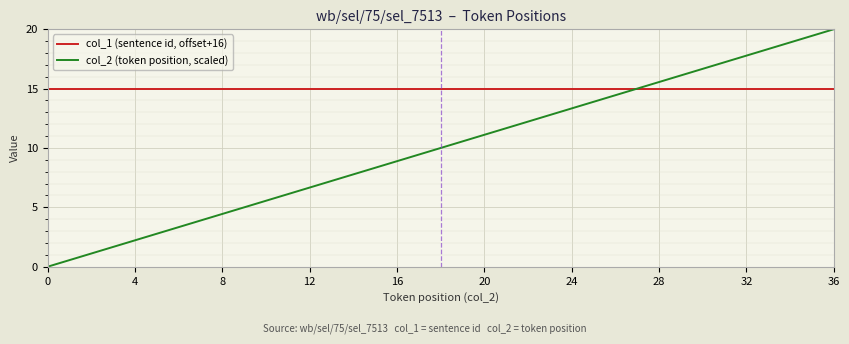

List the series in order of their peak value, highest first.

col_2 (token position, scaled), col_1 (sentence id, offset+16)